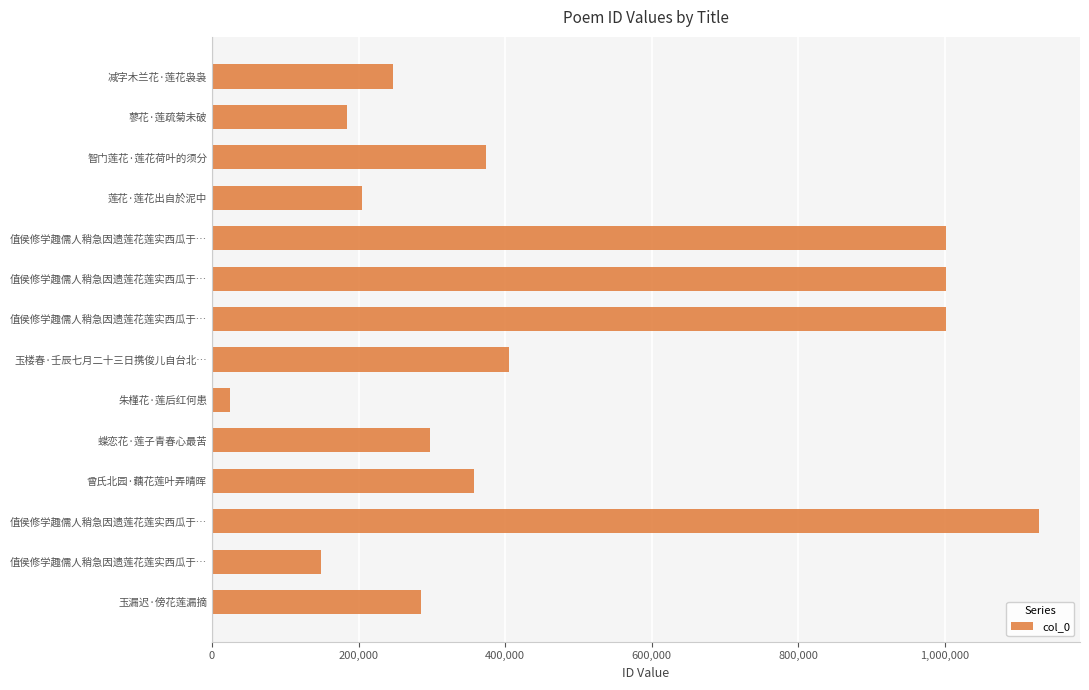

Are the bars horizontal?

Yes